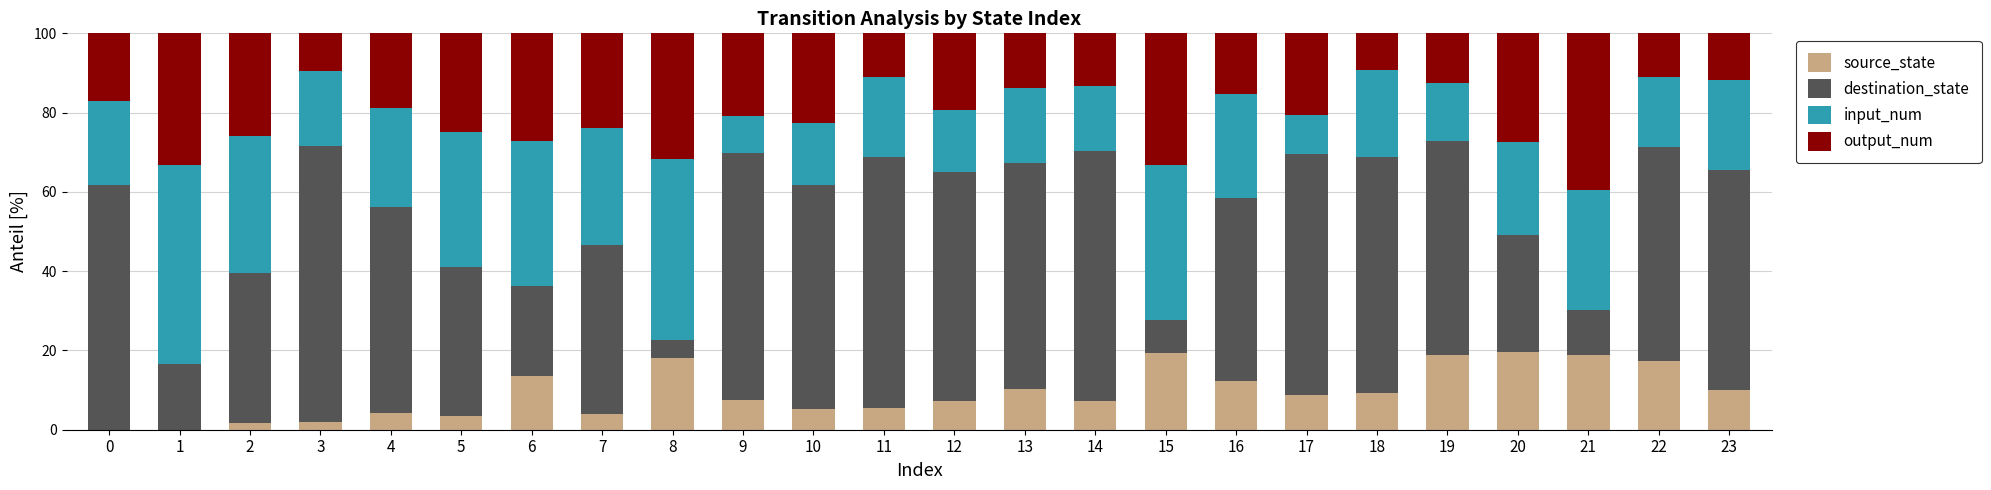

What is the highest value of the source_state series?

19.6